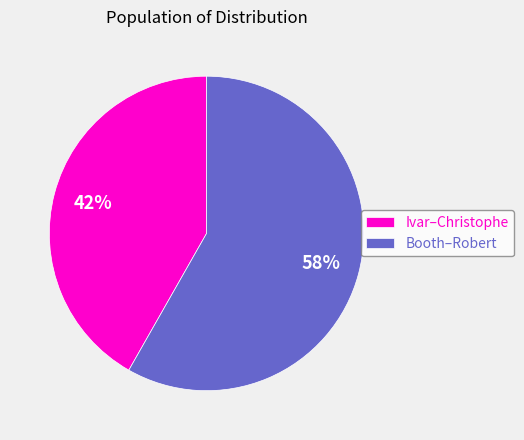

Which category accounts for the majority?

Booth–Robert